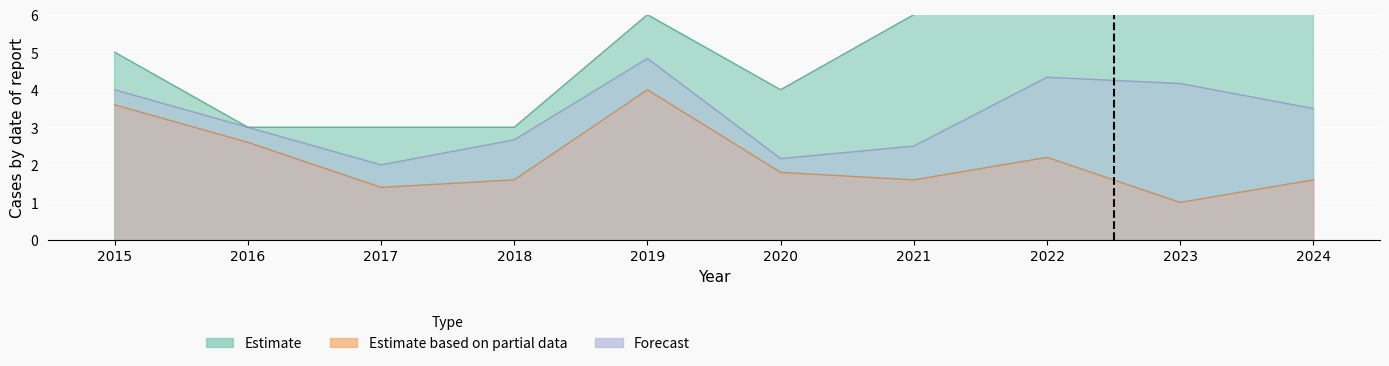

What is the spread (max minus min) of values at 2020?

2.2